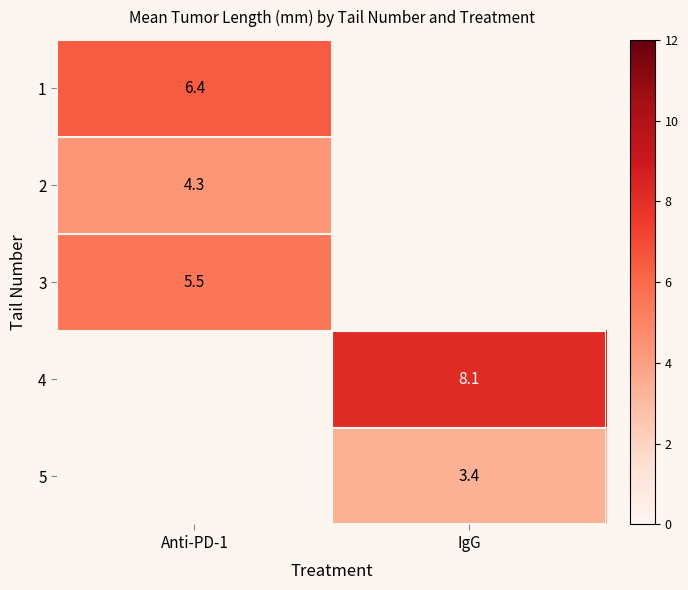

At which label is 1 closest to 6?

Anti-PD-1